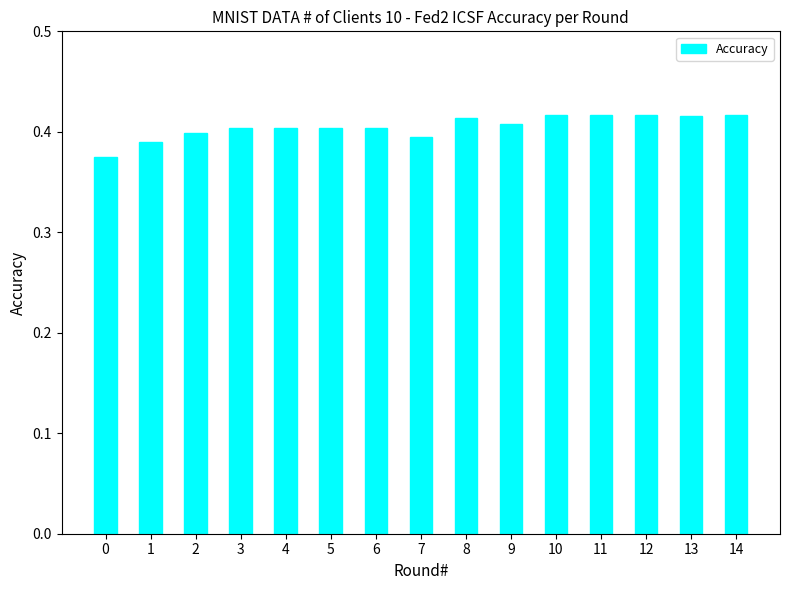

What is the sum of all values?

6.1